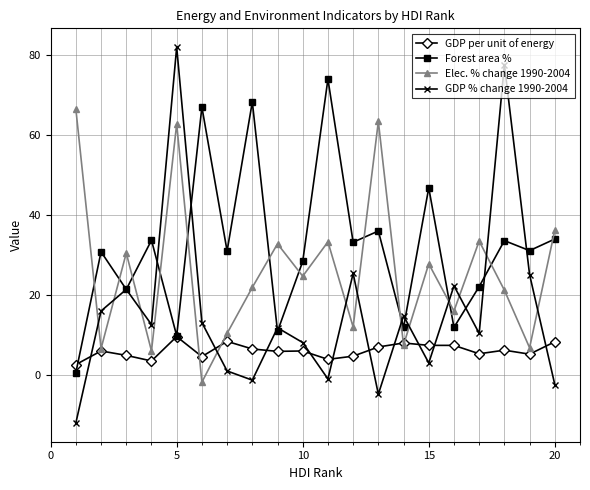

What is the minimum value shown in the chart?

-12.1